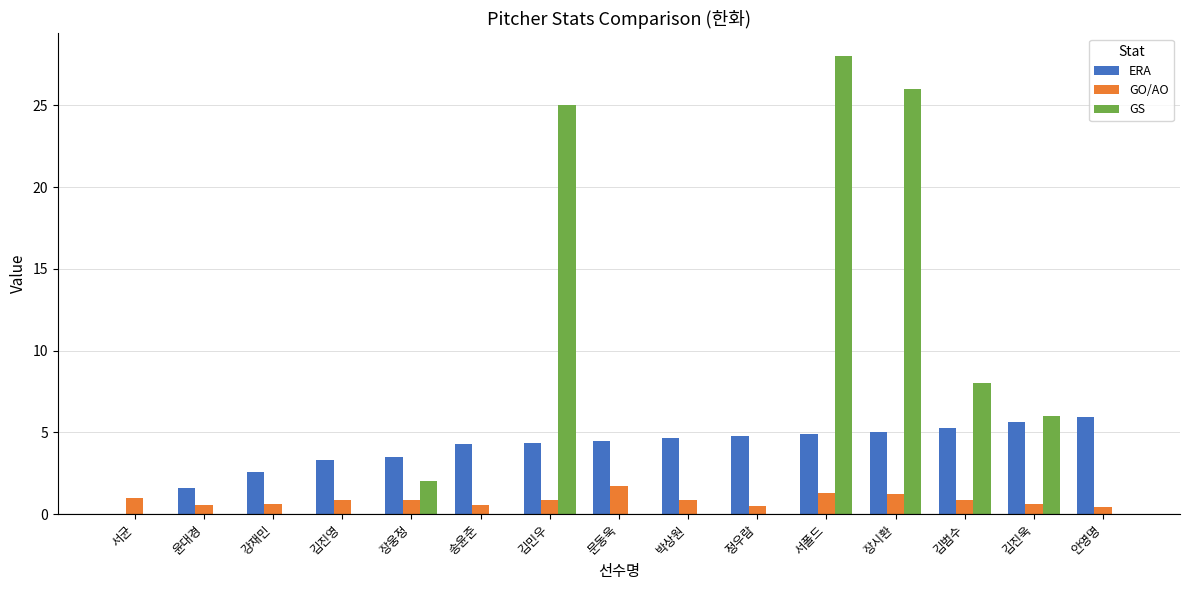

What is the difference between the GO/AO values at 강재민 and 김진영?

0.2